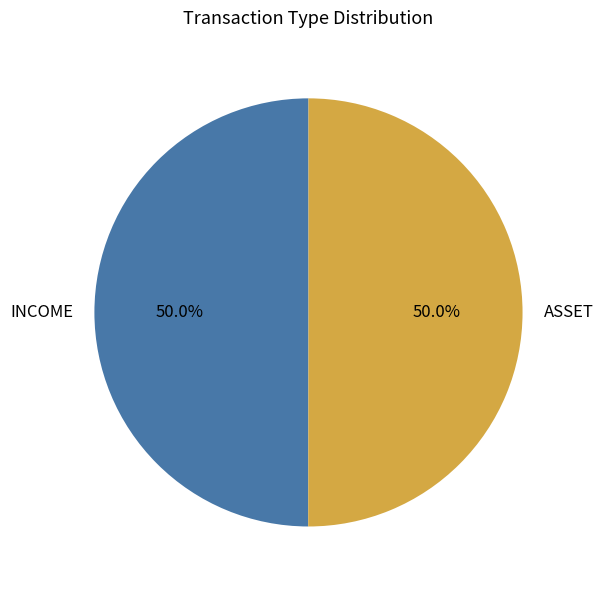

What is the ratio of the value at ASSET to the value at INCOME?

1.0